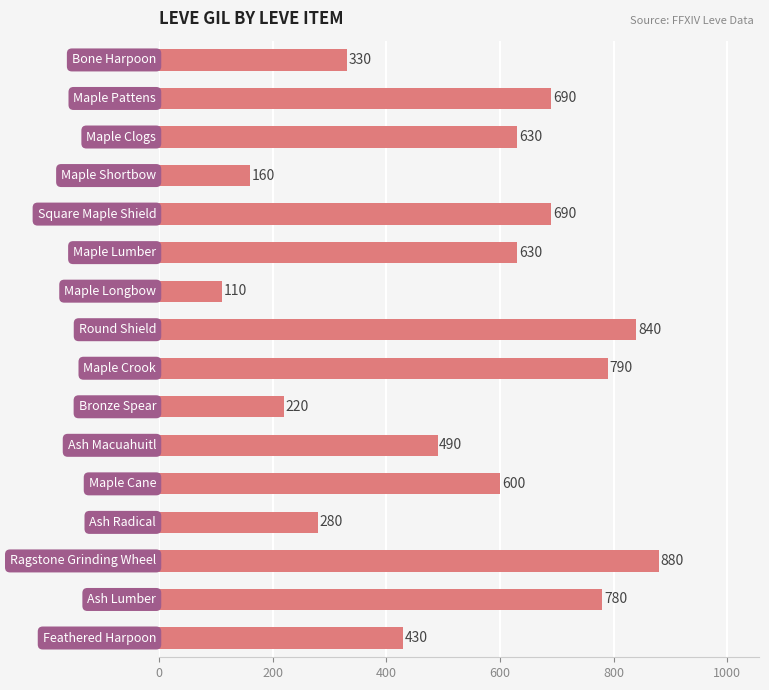

What is the maximum value shown in the chart?

880